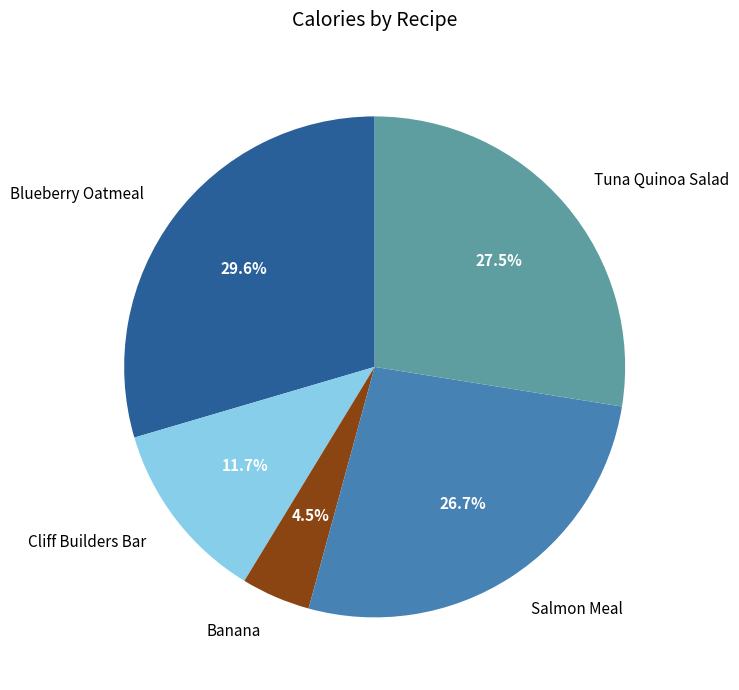

How many slices are in this pie chart?

5